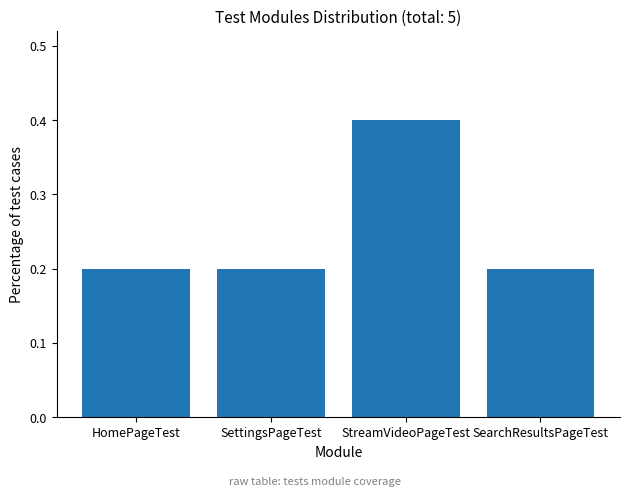

True or false: the data shows 0.2 at HomePageTest.

True